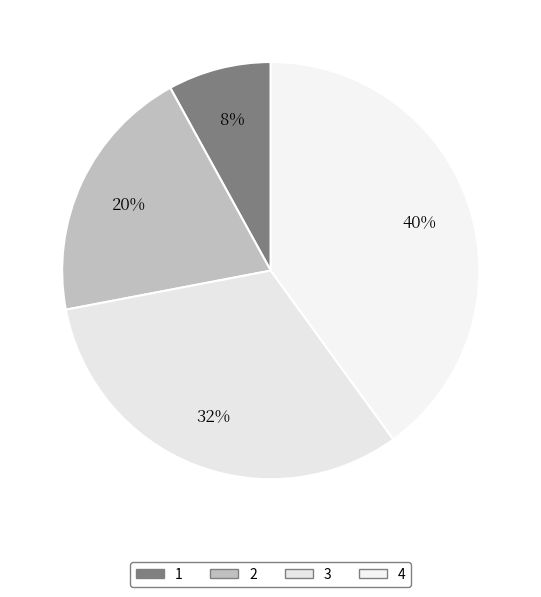

True or false: 2 accounts for 20% of the total.

True